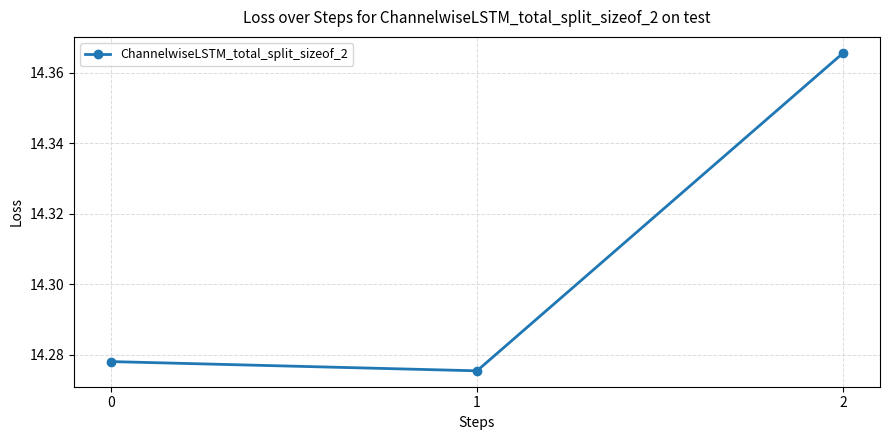

At which label is the value closest to 14?

1